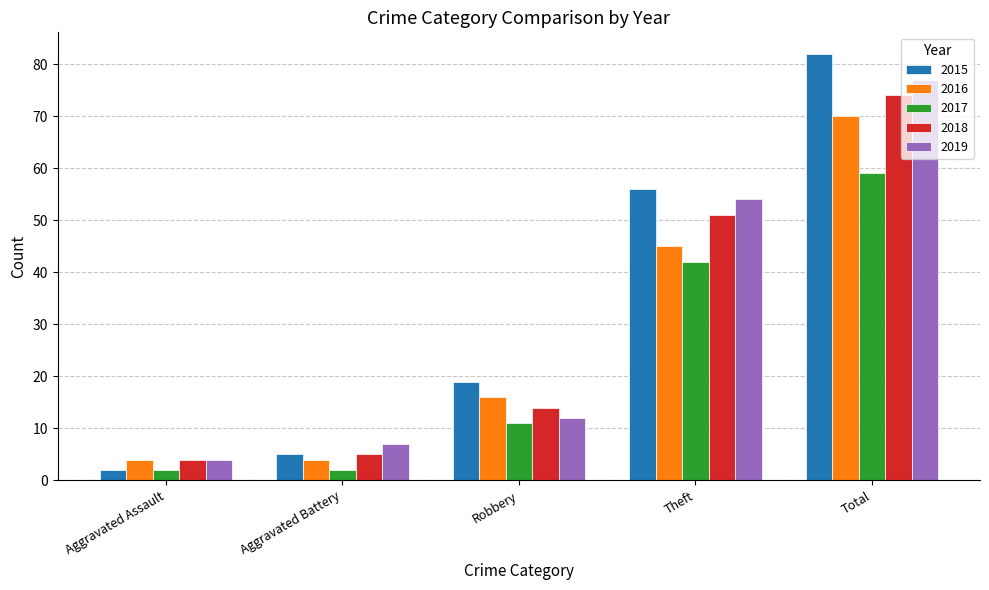

Which series has the largest range (max minus min)?

2015